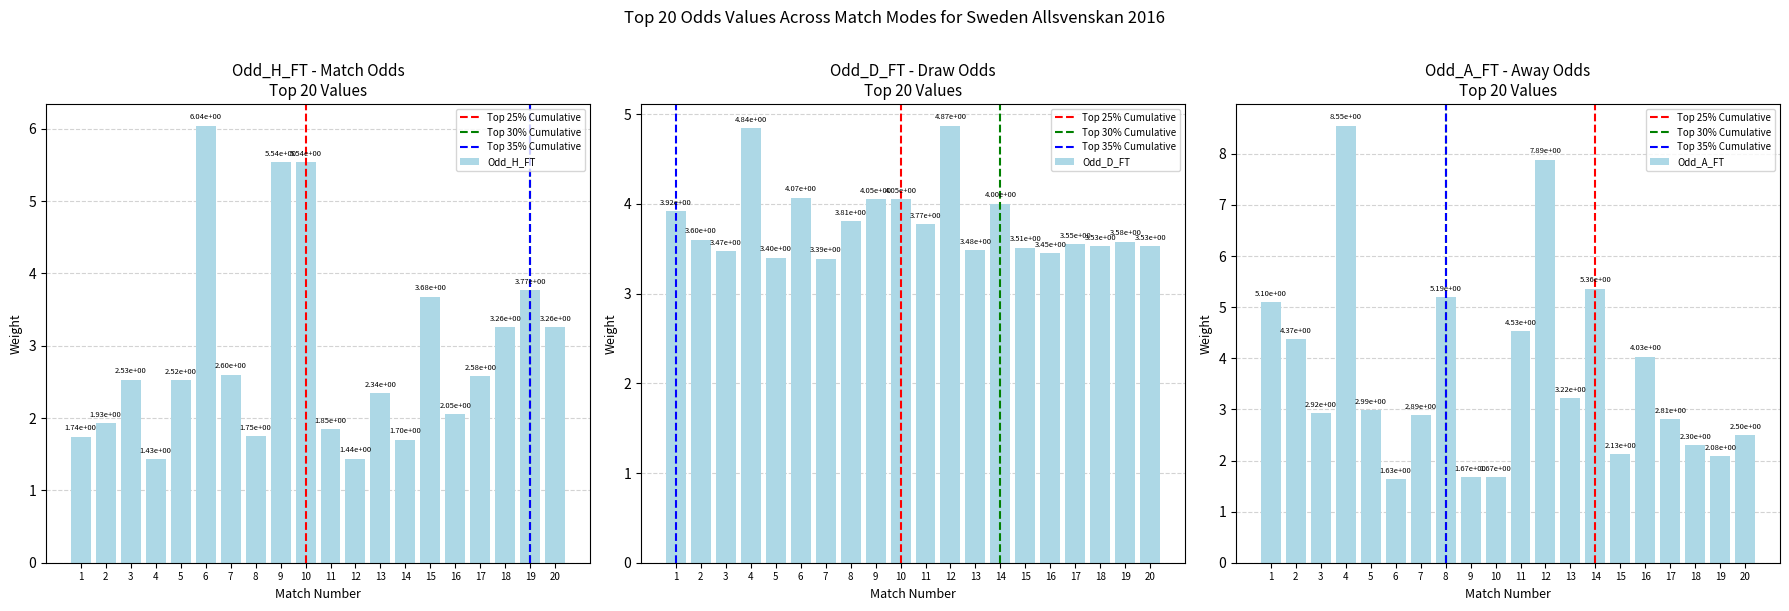

Between 9 and 20, which series saw the biggest shift?

Odd_H_FT